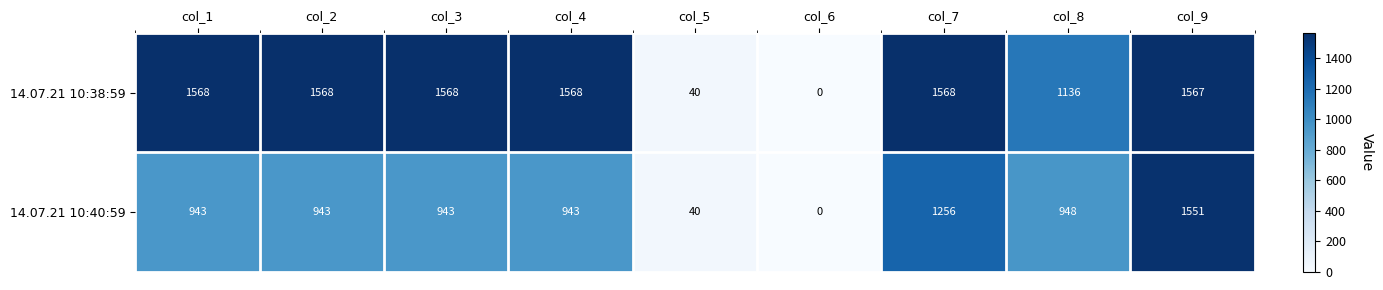

The 14.07.21 10:40:59 series shows 913 at col_9. True or false?

False